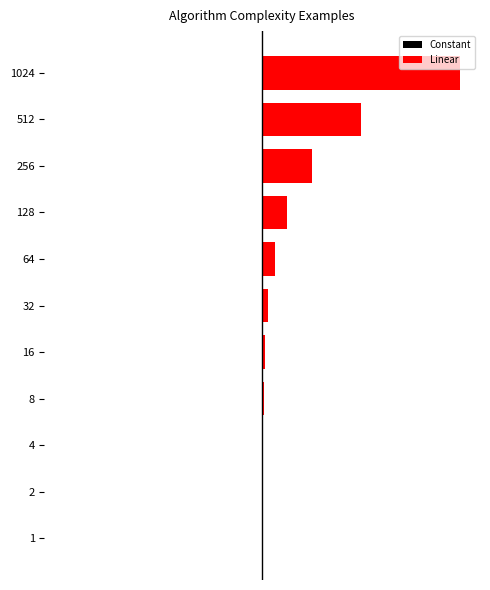

Reading left to right, list all the values displayed in this chart.

Constant: 0.7	0.7	0.7	0.7	0.7	0.7	0.7	0.7	0.7	0.7	0.7
Linear: 0.0	0.0	0.0	0.0	0.1	0.2	0.3	0.6	1.2	2.5	5.0